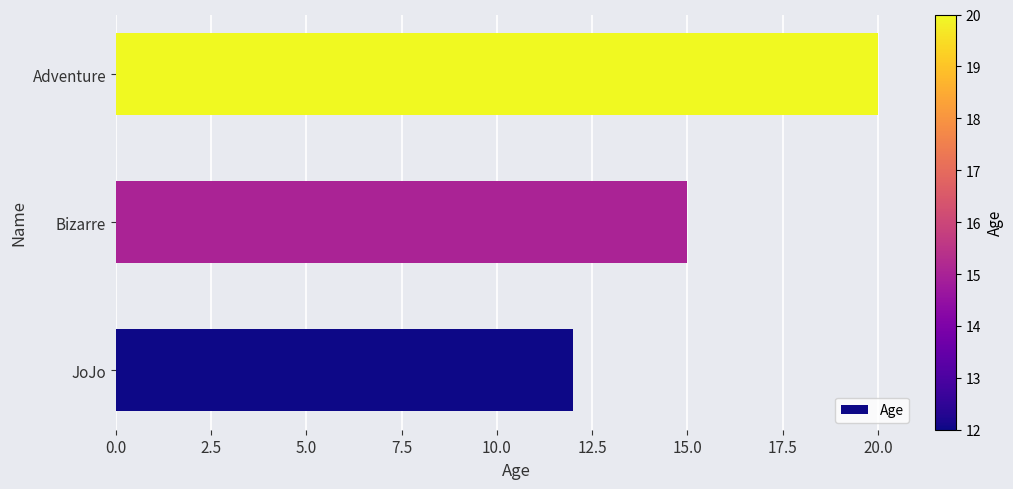

What is the change in value from Bizarre to Adventure?

+5